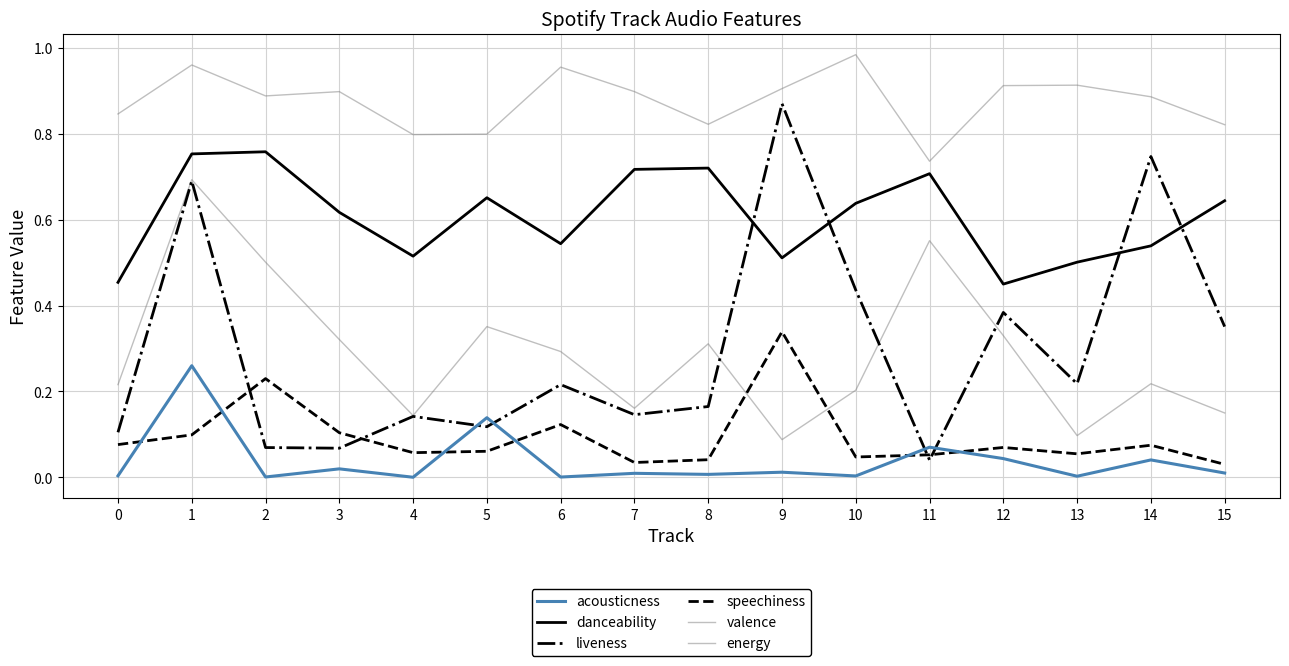

Does the chart display data point markers on the line(s)?

No